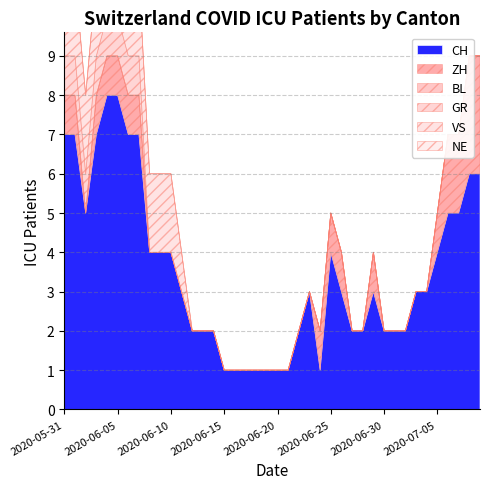

Count the number of data series in this chart.

6